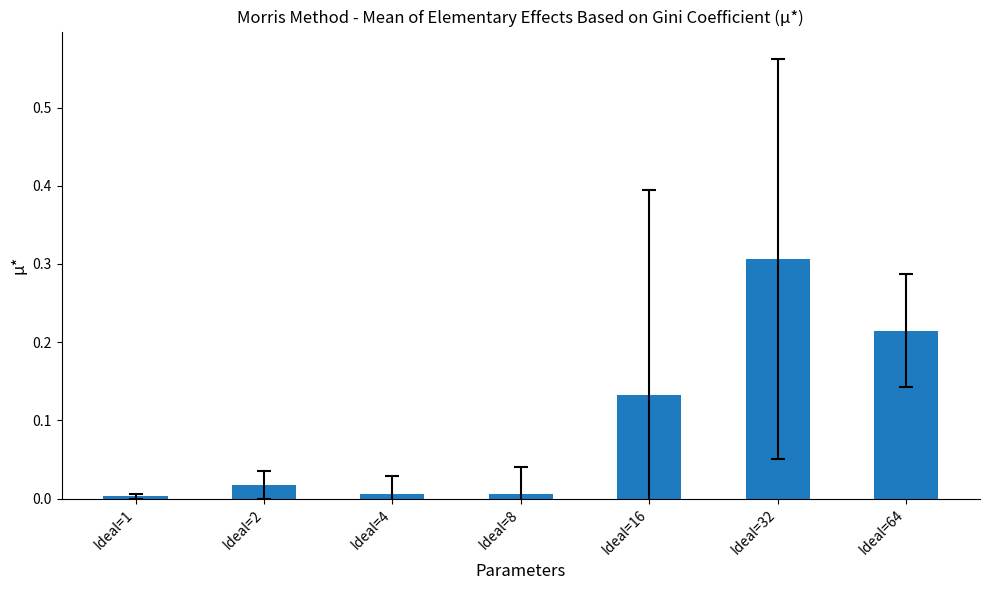

Is it true that the value at Ideal=2 is 0.0?

True